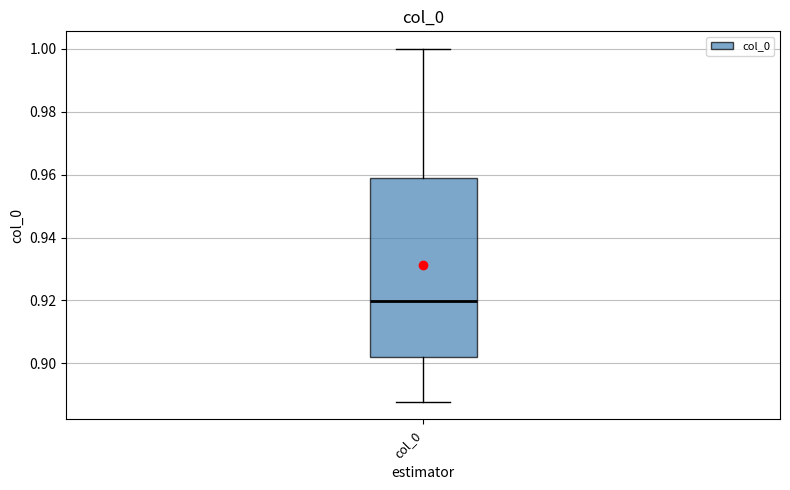

Read this box plot against the y-axis: the position of the median line, the range covered by the box, and the ends of both whiskers. The values are not printed on the chart, so give them approximately, as read against the axis.

median 0.920, box 0.902 to 0.958, whiskers 0.888 to 1.000